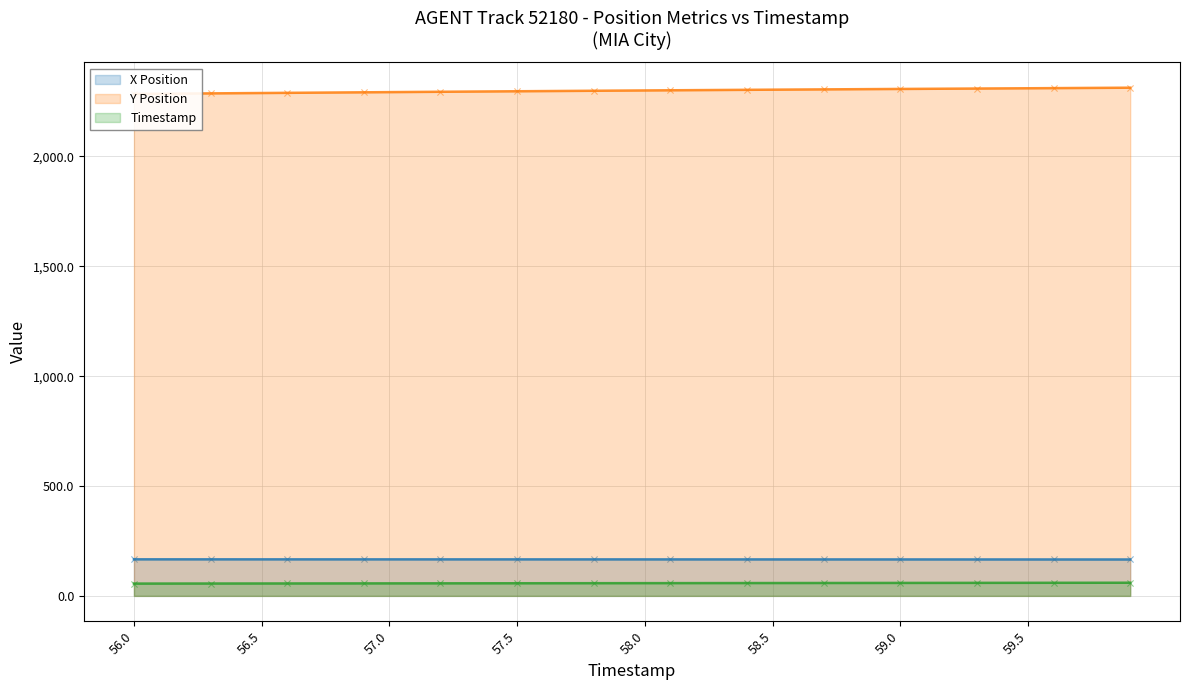

At how many categories does at least one series exceed 1323?

40